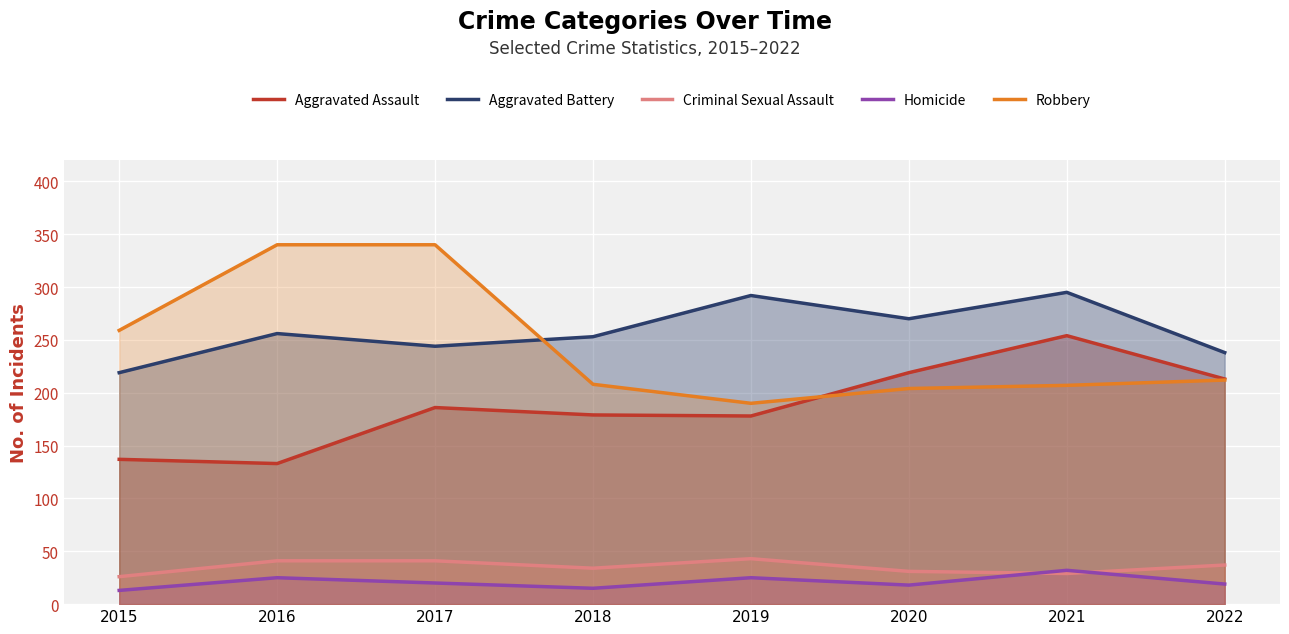

Between which two adjacent categories do Criminal Sexual Assault and Homicide first intersect?

2020 and 2021